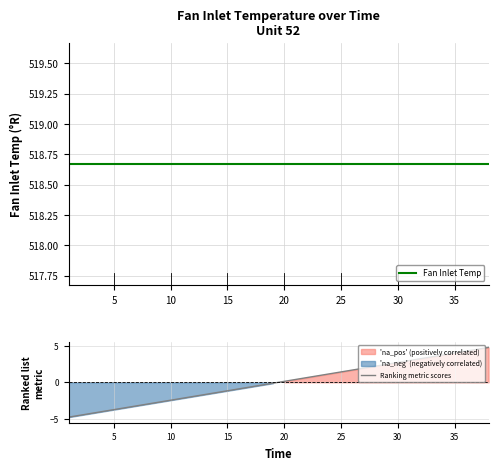

What is the highest value of the Ranking metric scores series?

4.7